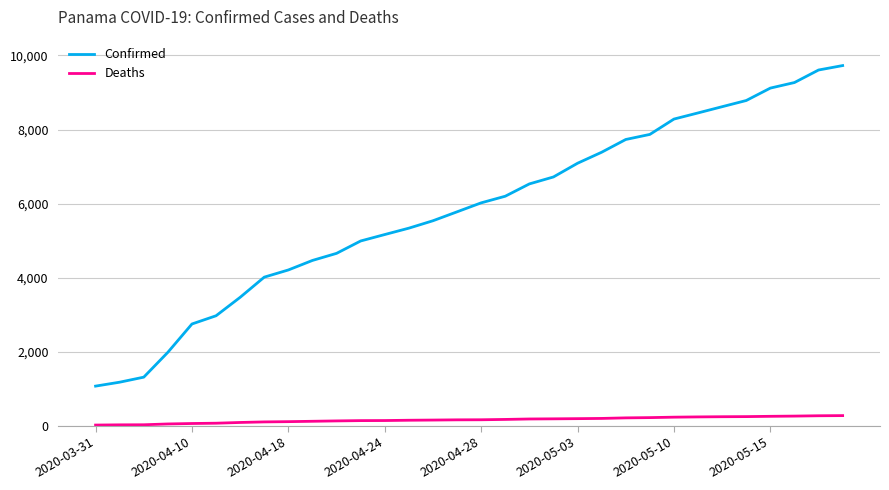

List the series in order of their overall mean, lowest first.

Deaths, Confirmed